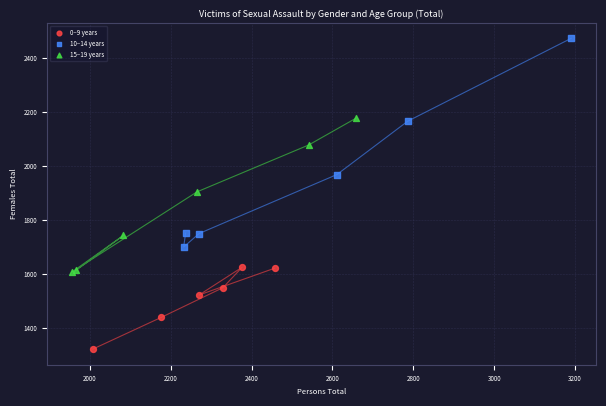

Which series contains the highest Y value?

10–14 years